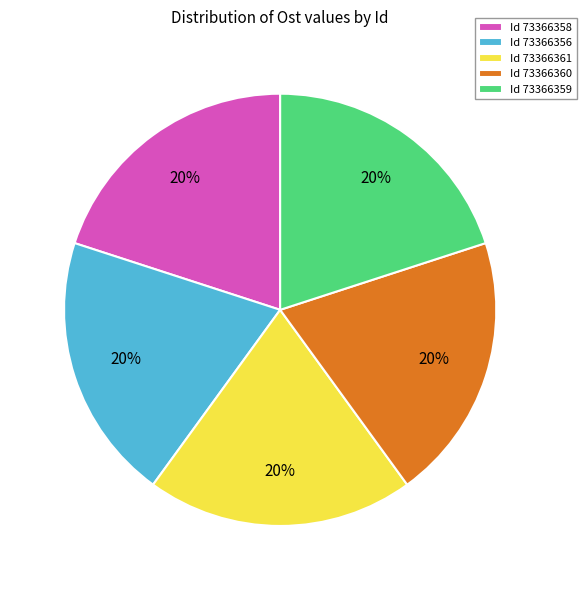

What is the ratio of the value at Id 73366360 to the value at Id 73366359?

1.0